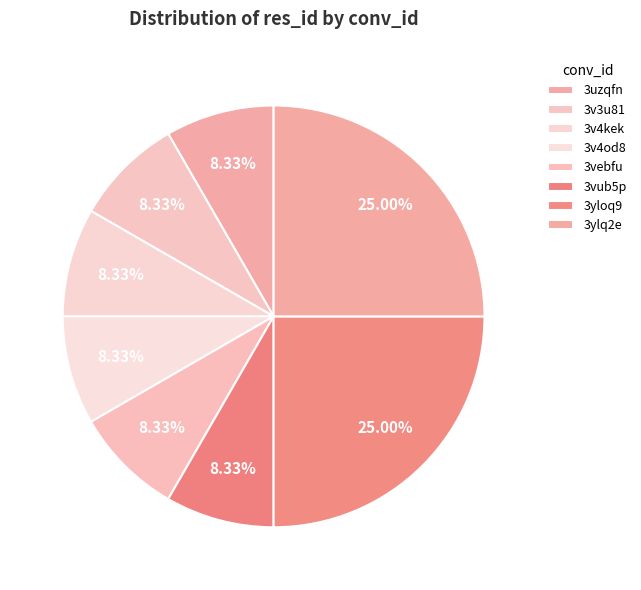

How many slices are in this pie chart?

8